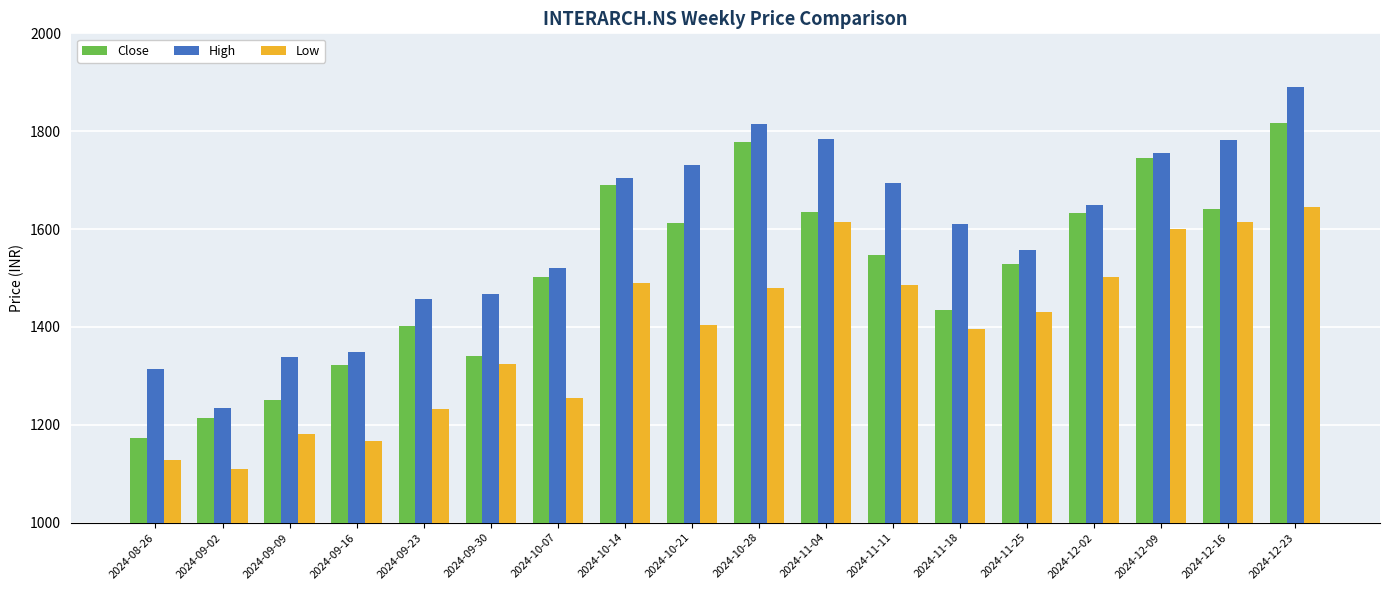

How many categories are shown in the chart?

18